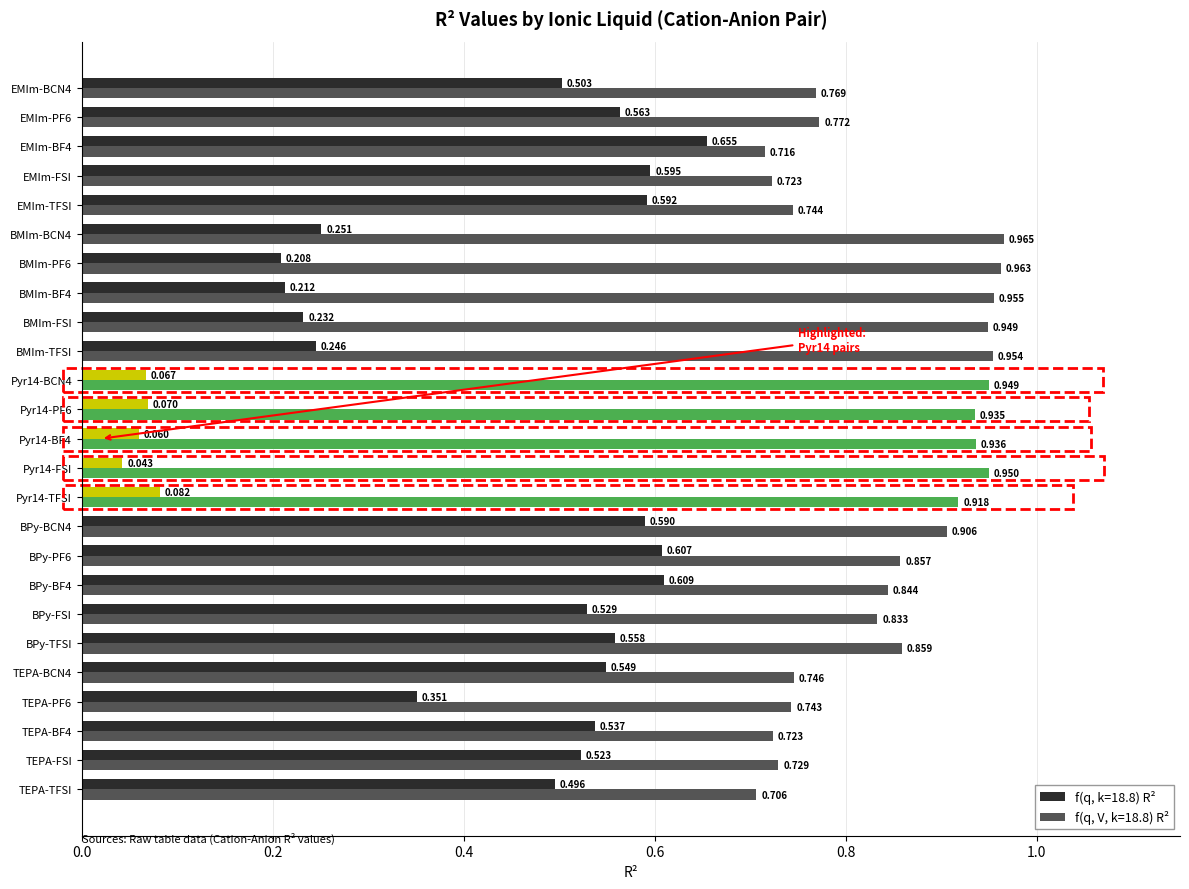

What are all the series names shown in the legend?

f(q, k=18.8) R², f(q, V, k=18.8) R²